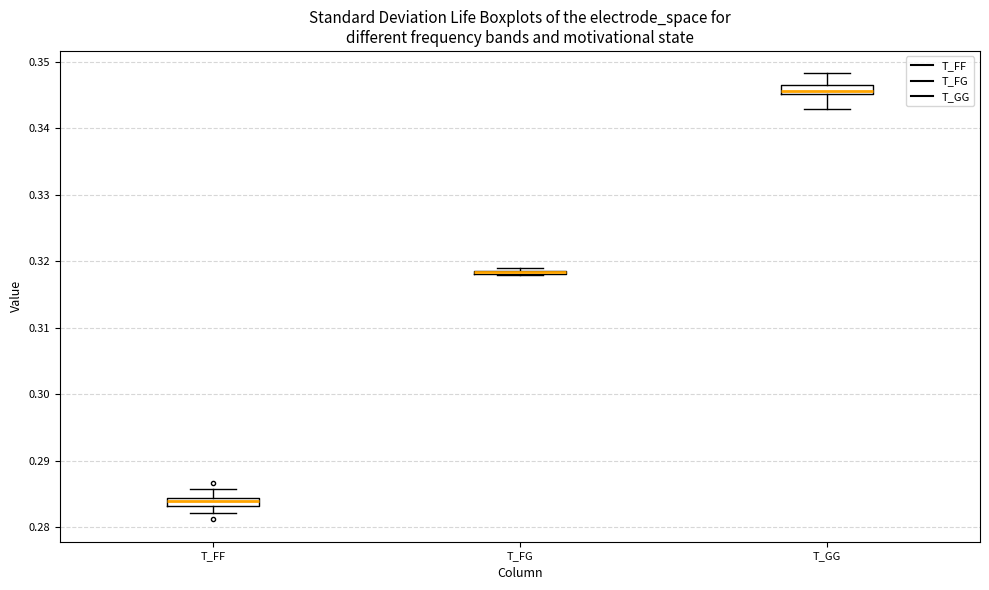

Where is the upper edge of the box for T_FG on the y-axis? The values are not printed on the chart, so give them approximately, as read against the axis.

0.319